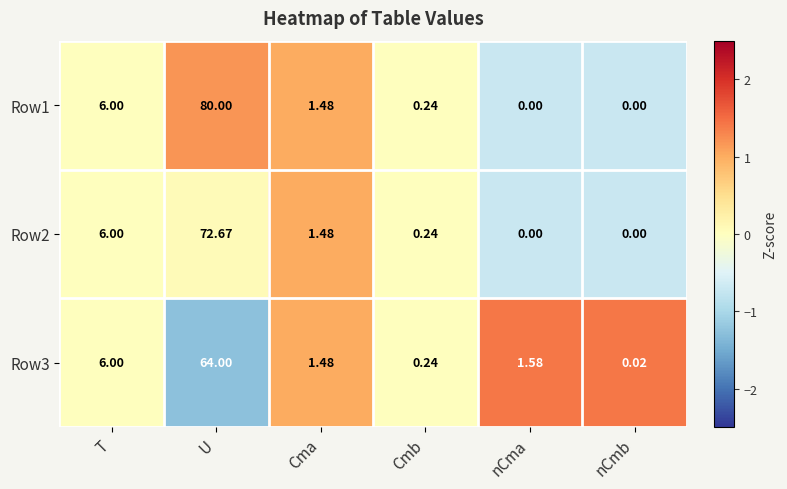

Which category has the highest value across all series?

U